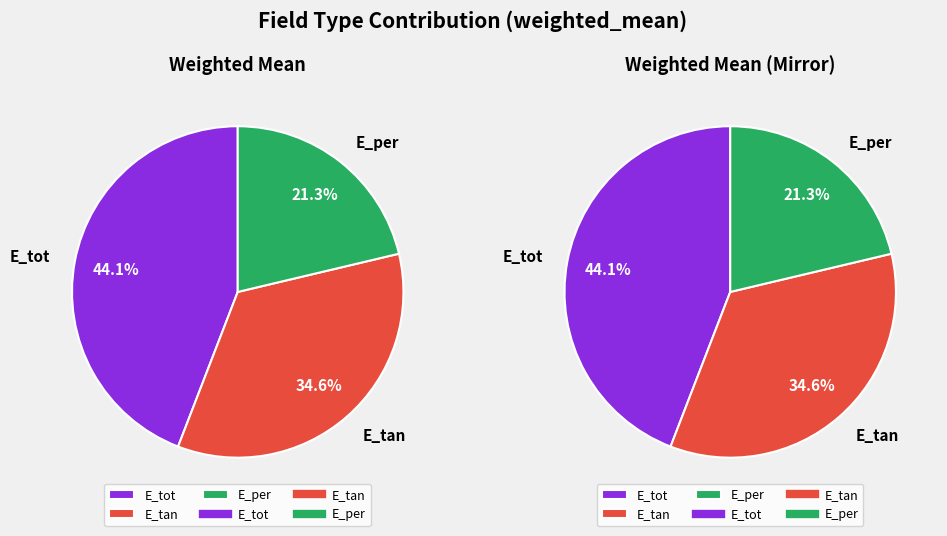

What percentage is the E_tan slice, to the nearest percent?

35%